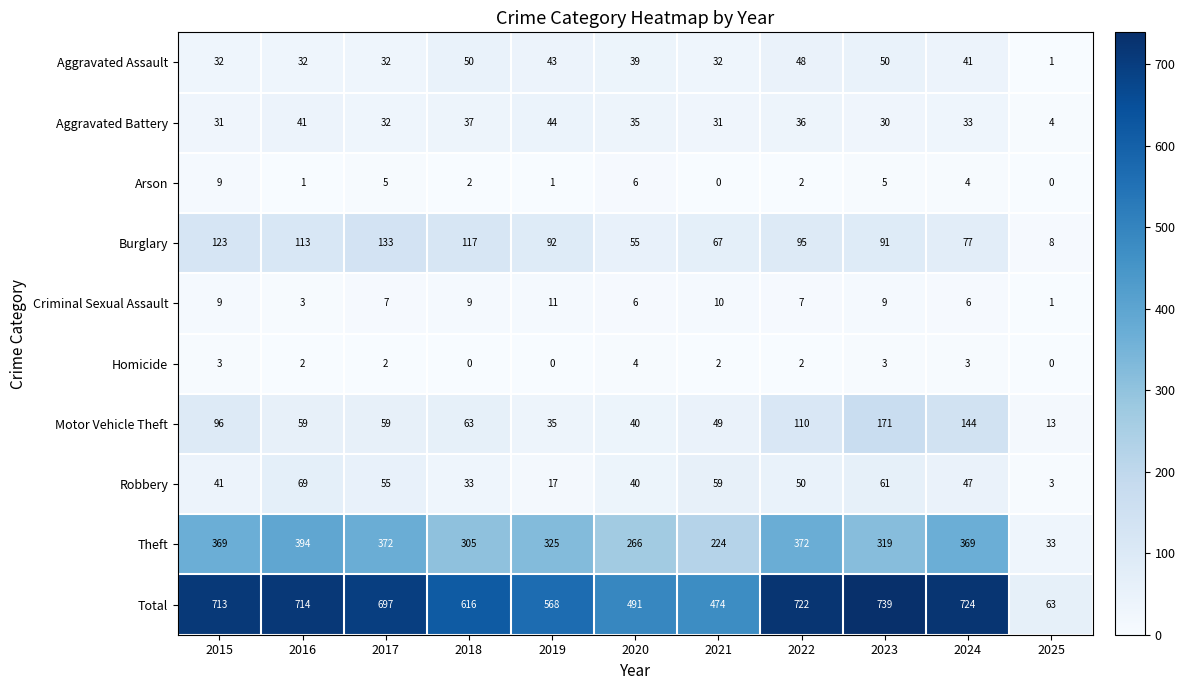

The Arson series shows 7 at 2023. True or false?

False